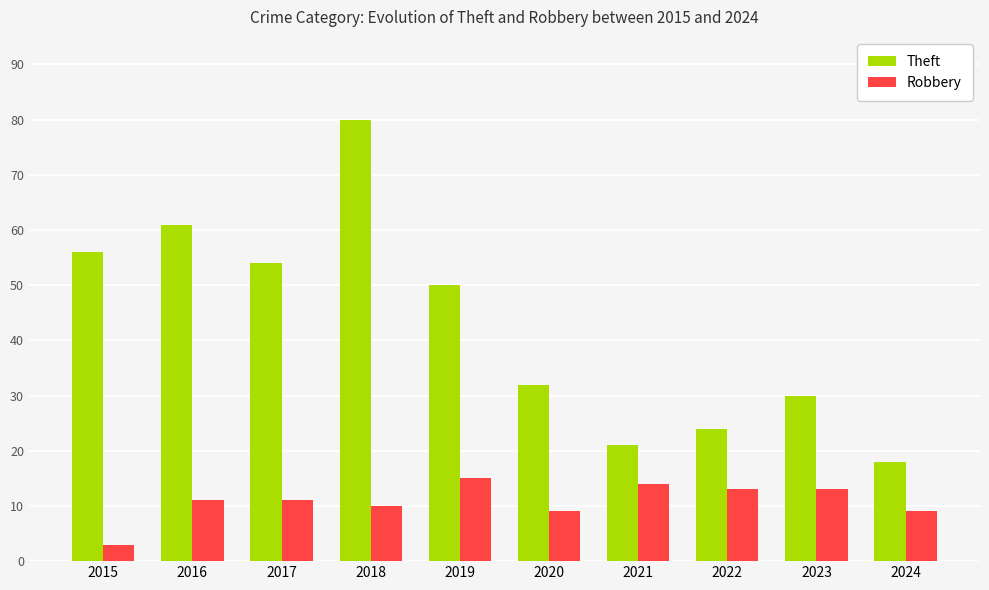

How many bars are there in total?

20